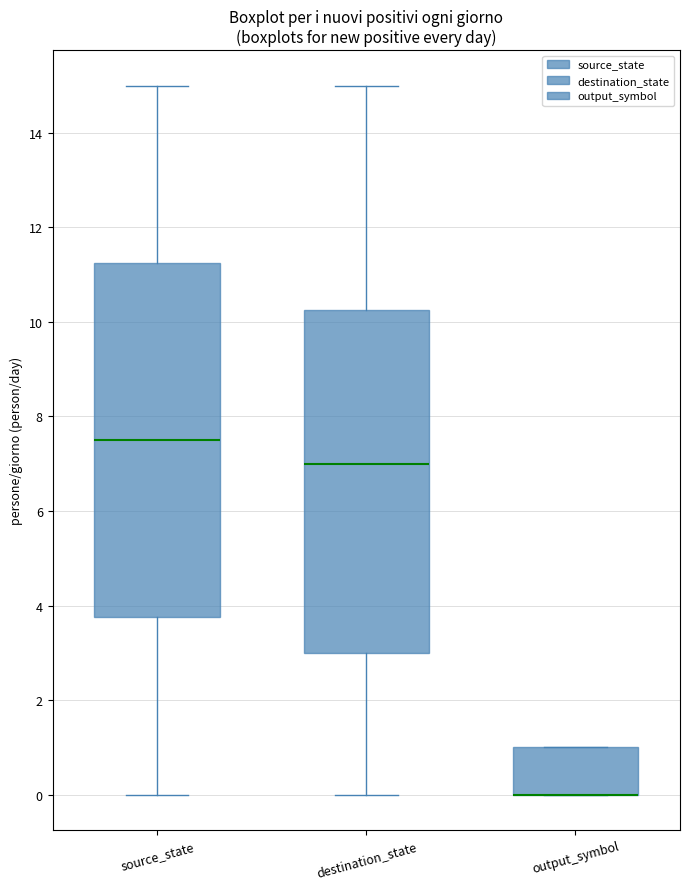

Comparing the boxes themselves (not the whiskers), which one is the tallest?

source_state